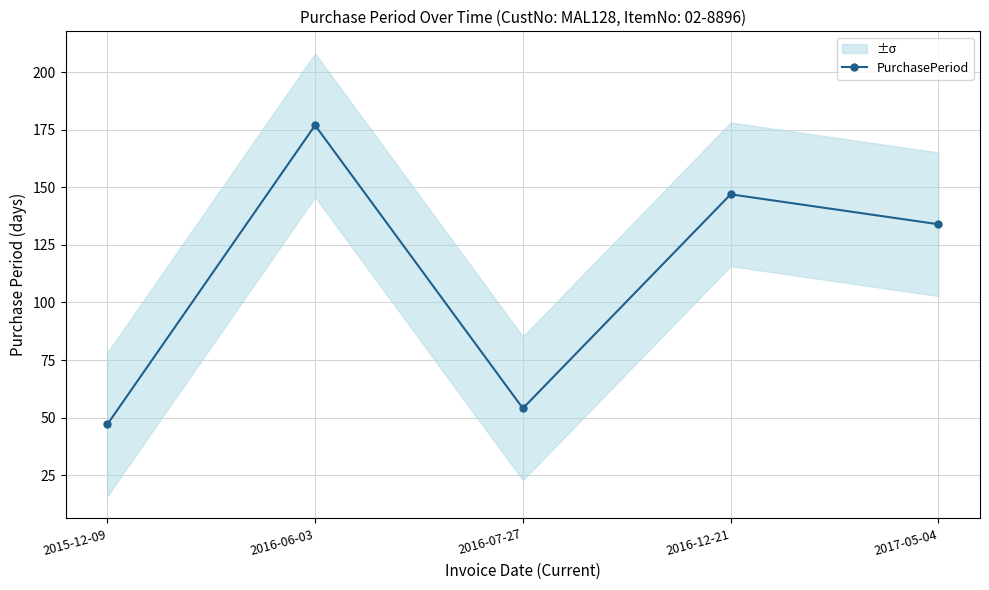

True or false: the data has more than 2 interior local peaks.

False